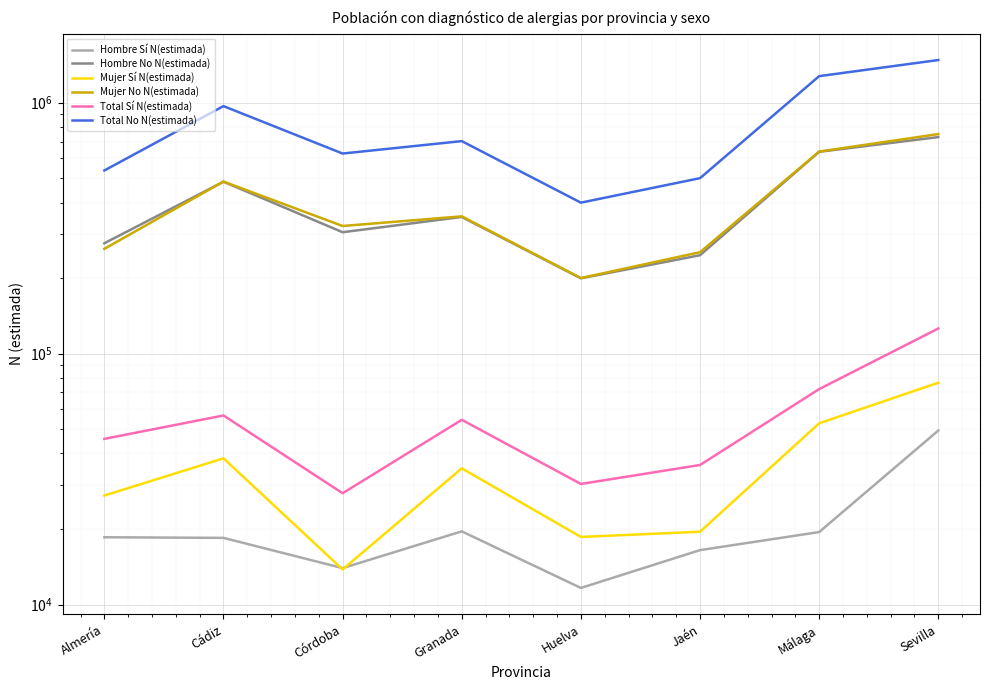

At which category does Mujer Sí N(estimada) reach its first local peak?

Cádiz